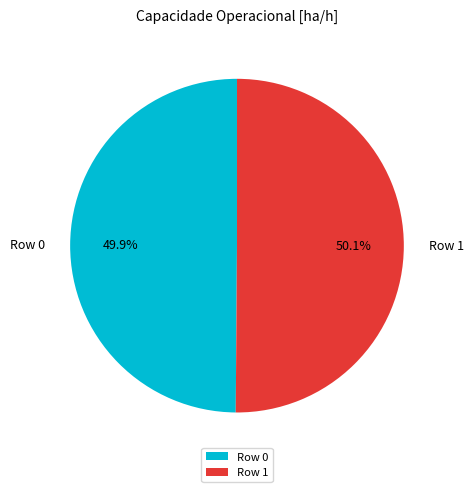

Approximately how many times larger is the value at Row 0 compared to Row 1?

1.0